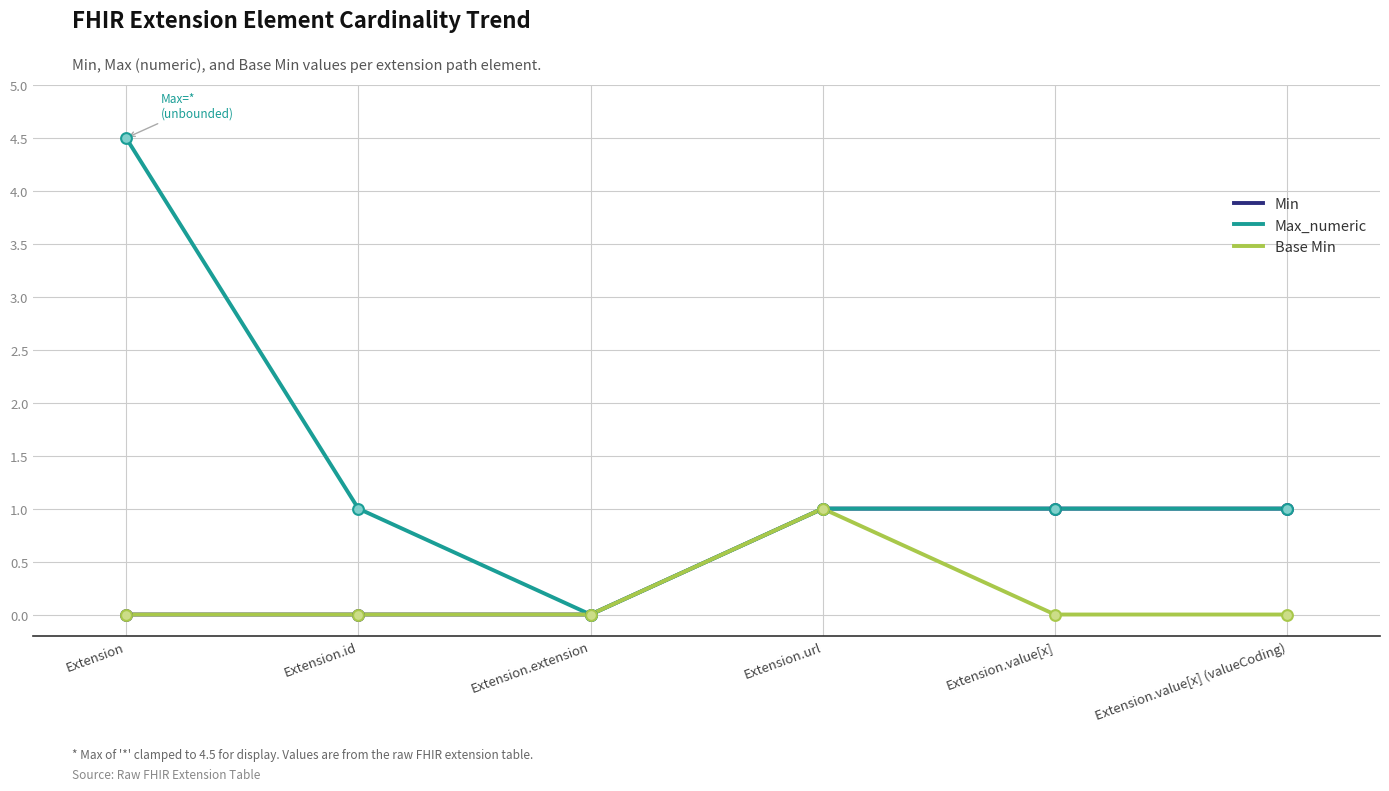

Which series has the widest spread of values?

Max_numeric